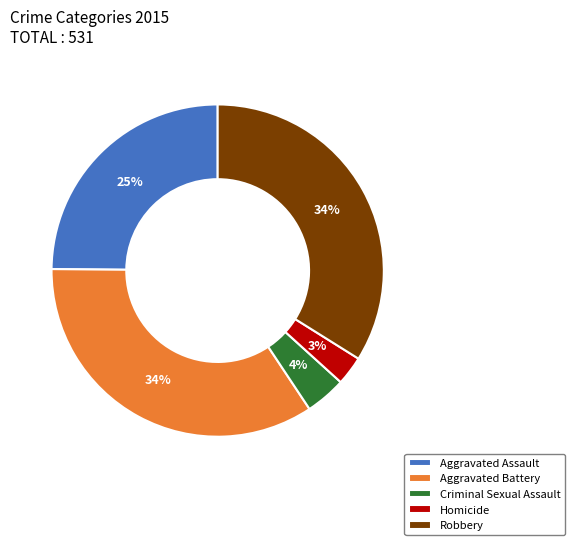

The Aggravated Assault slice represents 30% of the pie. True or false?

False